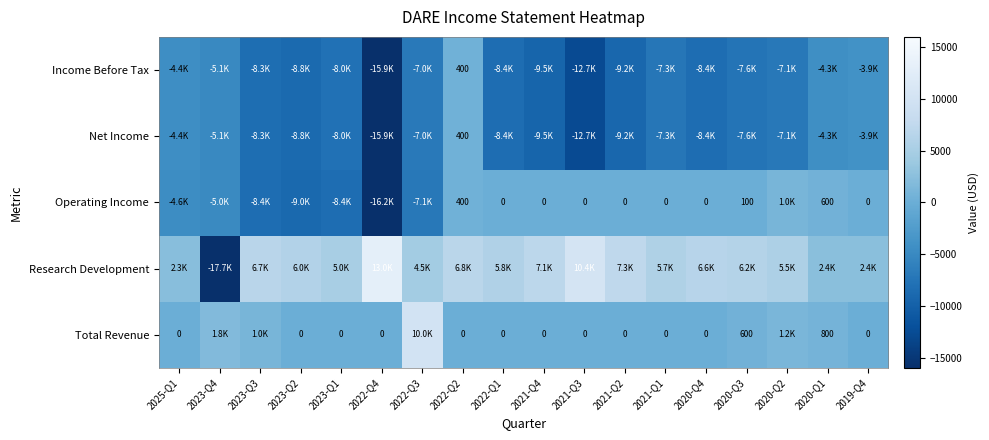

At how many categories does at least one series exceed -17141?

18